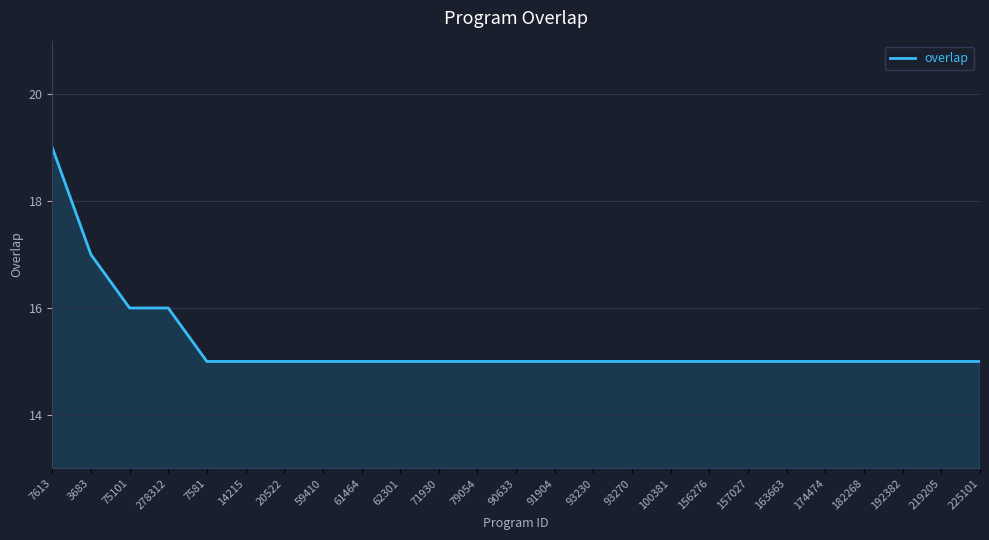

What is the greatest value displayed?

19